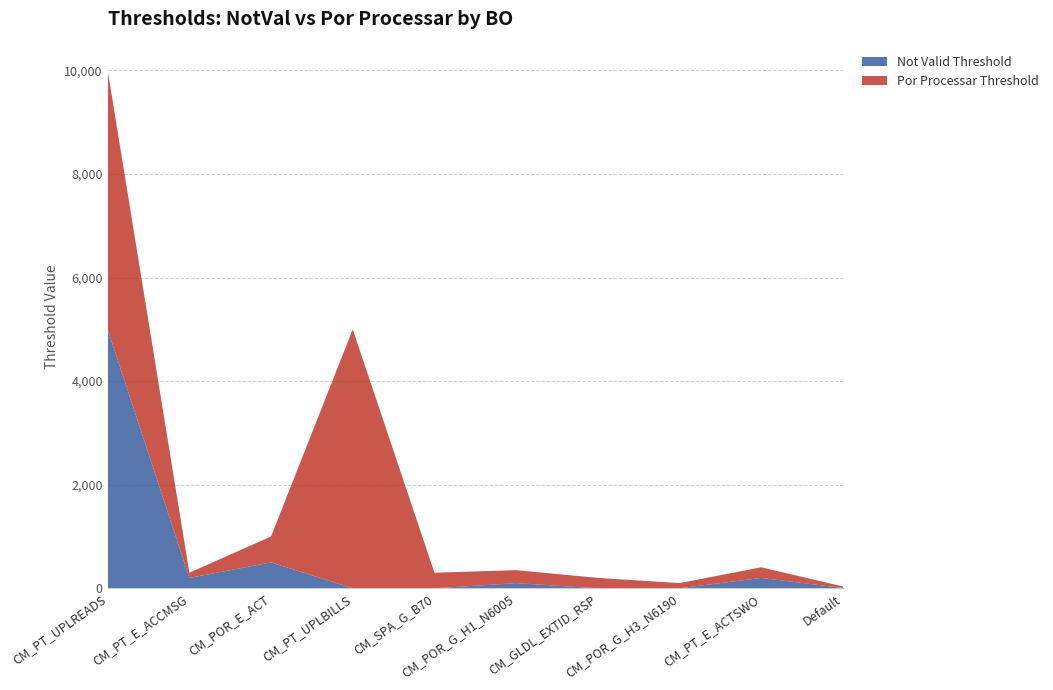

Reading left to right, what are all the values shown in this chart?

Not Valid Threshold: 5000	200	500	0	0	100	0	0	200	5
Por Processar Threshold: 5000	100	500	5000	300	250	200	100	205	30